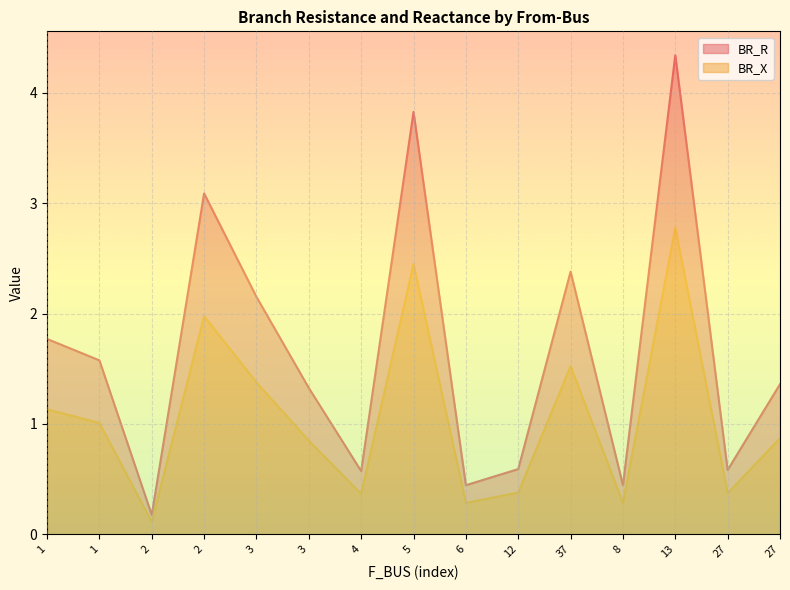

What is the average value of the BR_X series?

1.1